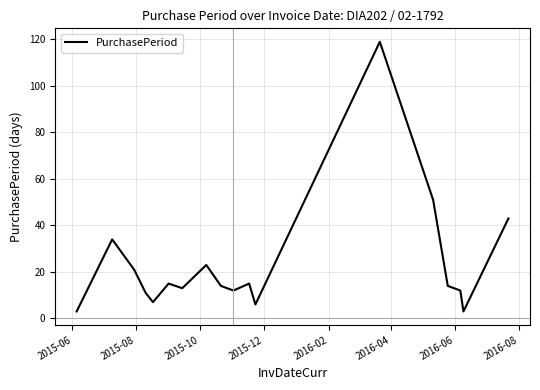

What is the difference between the maximum and minimum values?

116